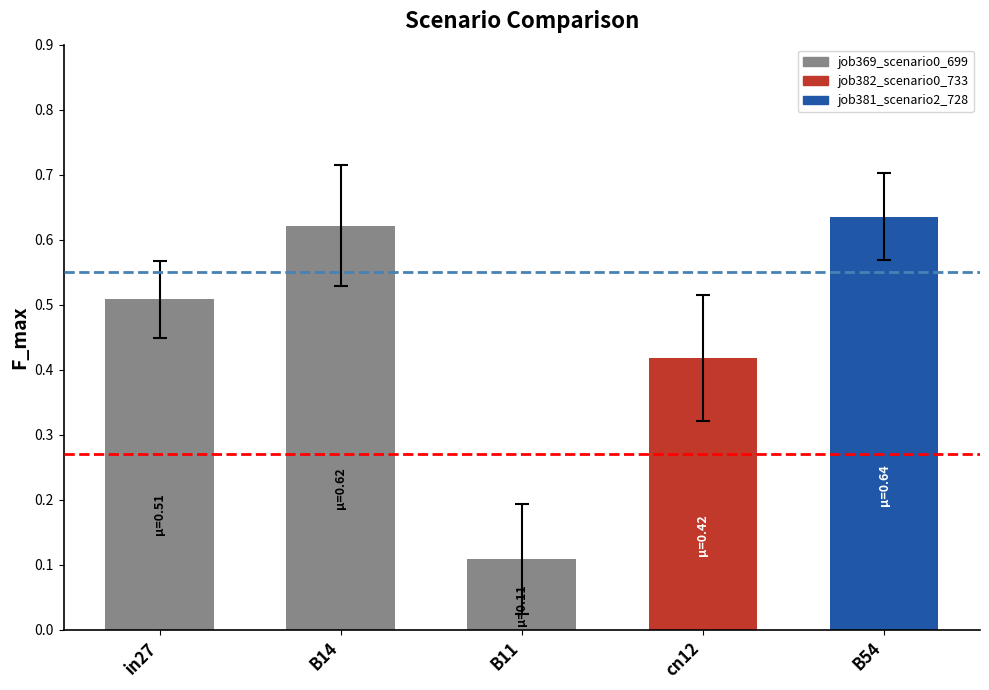

Where is the data nearest to the value 0?

B11